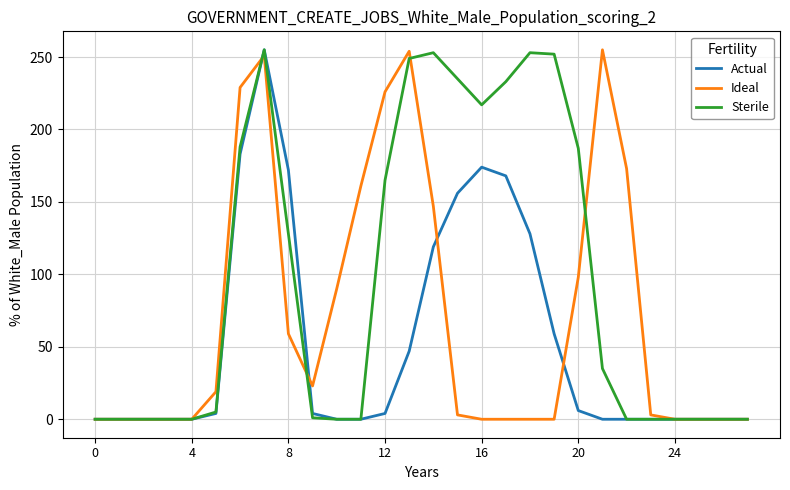

Rank the series by their average value, from lowest to highest.

Actual, Ideal, Sterile